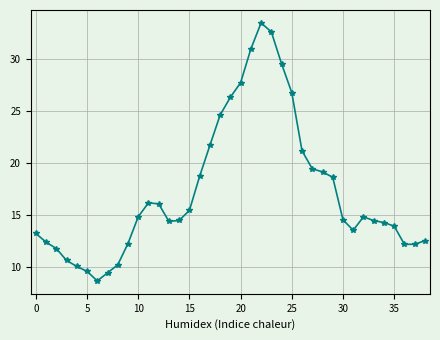

What is the smallest value displayed?

8.7